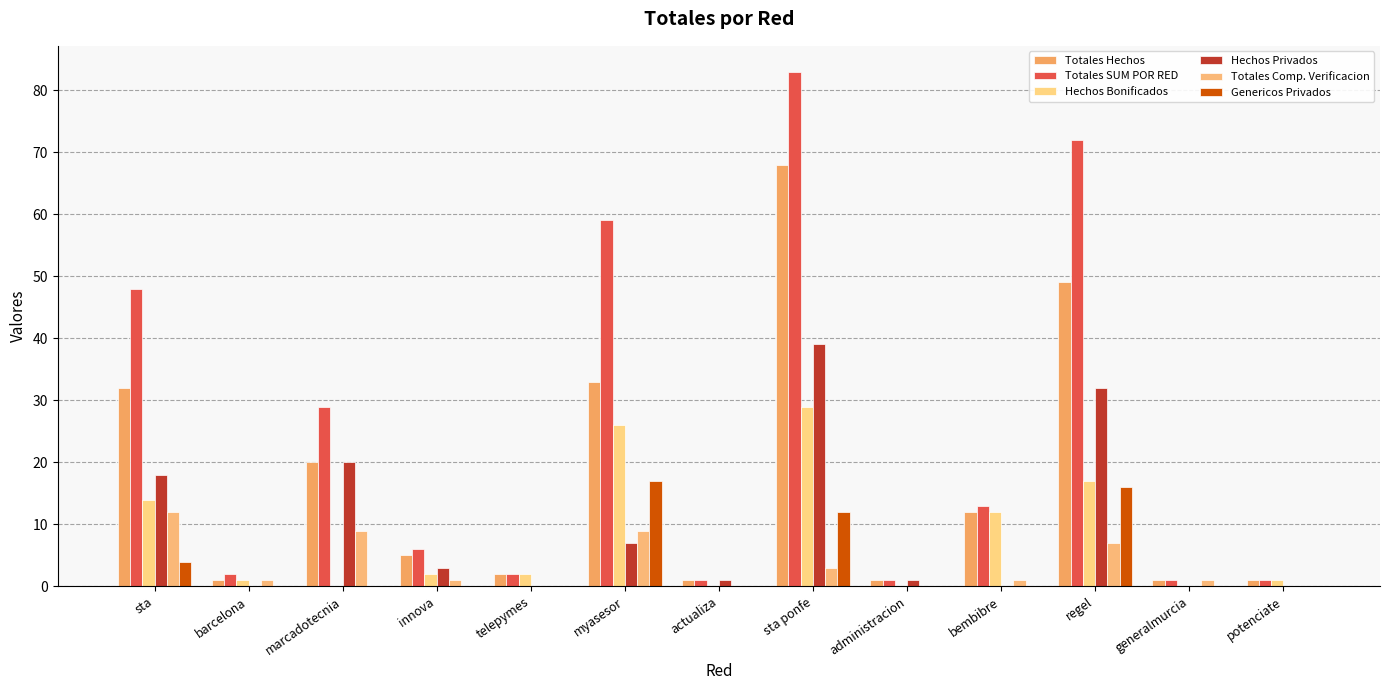

At which category is the sum across all series the highest?

sta ponfe